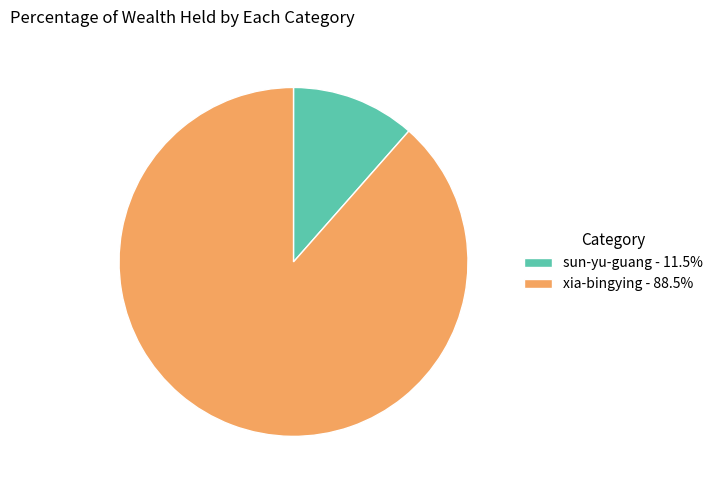

True or false: sun-yu-guang accounts for 19% of the total.

False